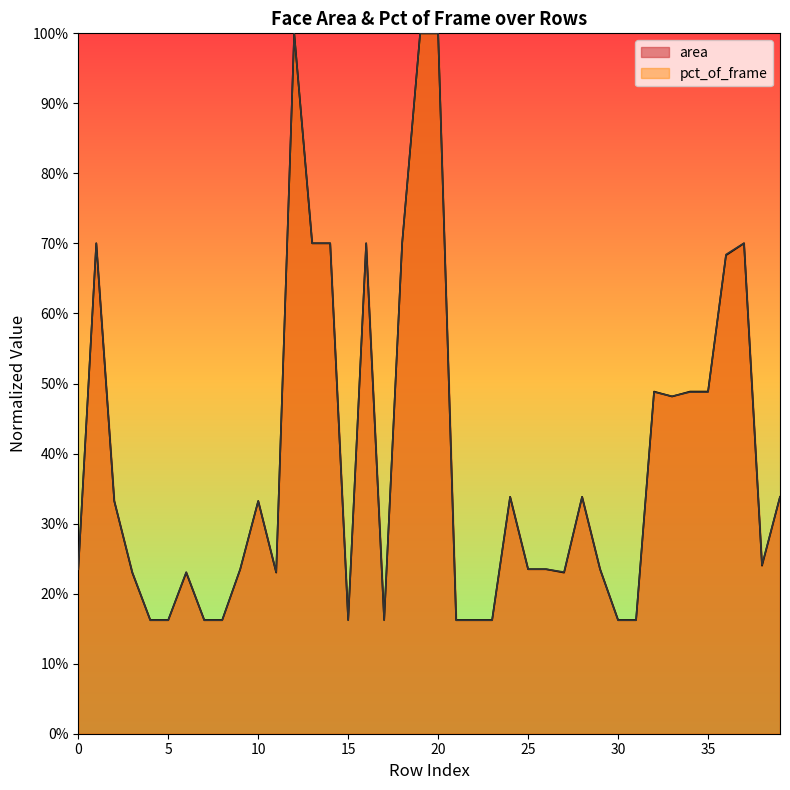

What is the total value across all series at 38?

0.5